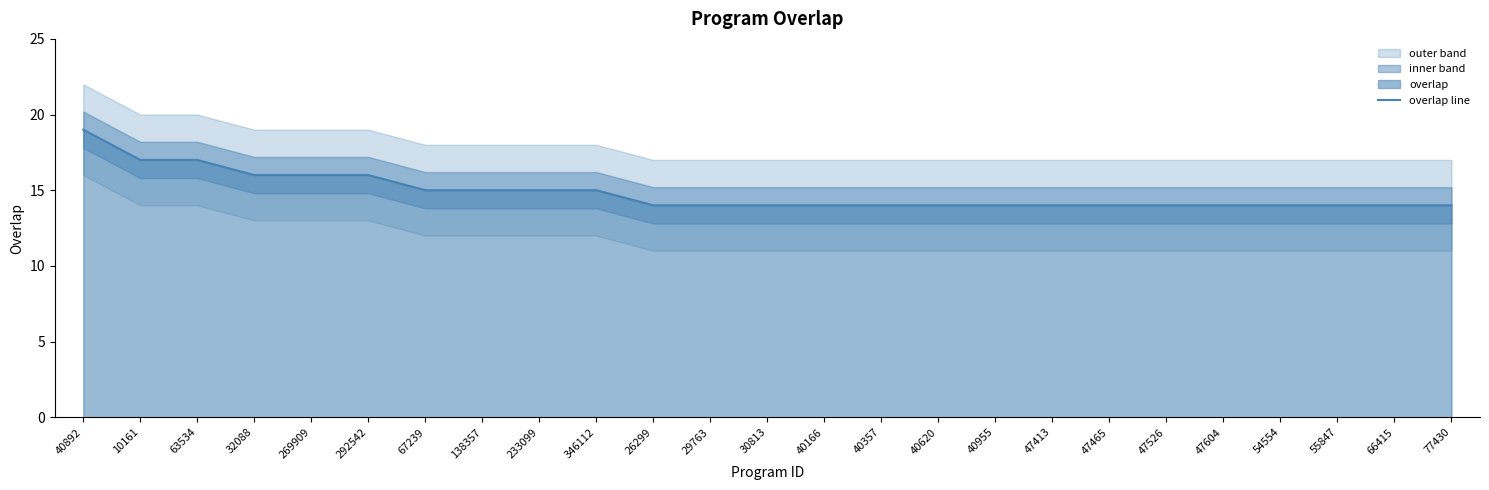

Reading right to left, transcribe all the data shown in this chart.

14	14	14	14	14	14	14	14	14	14	14	14	14	14	14	15	15	15	15	16	16	16	17	17	19